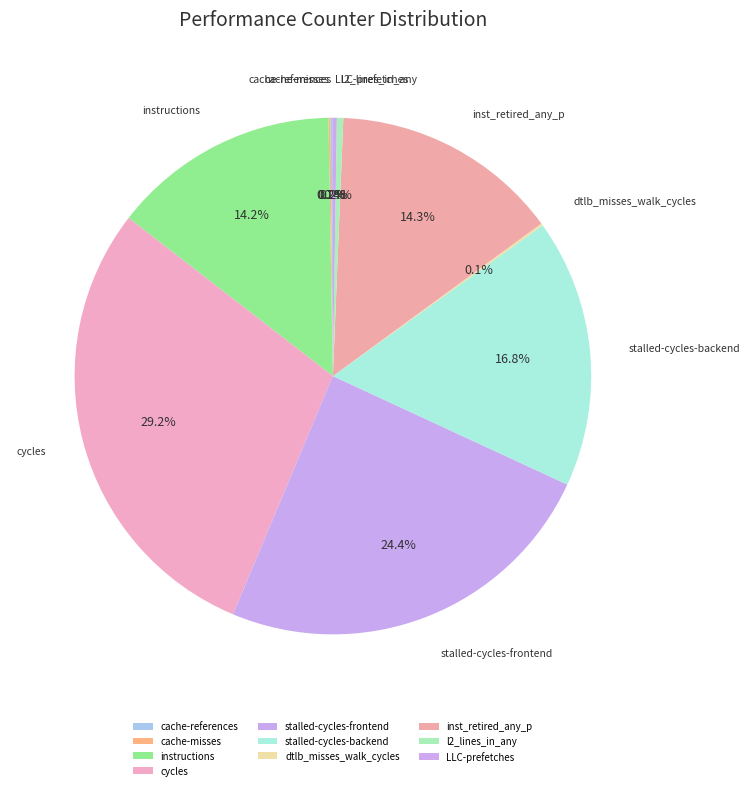

Does cycles represent more than half of the total?

No